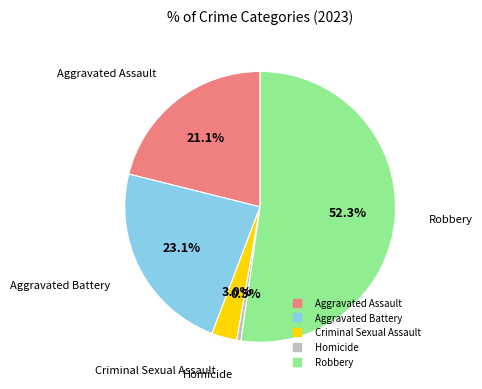

Is it true that Criminal Sexual Assault is 3% of the pie?

True